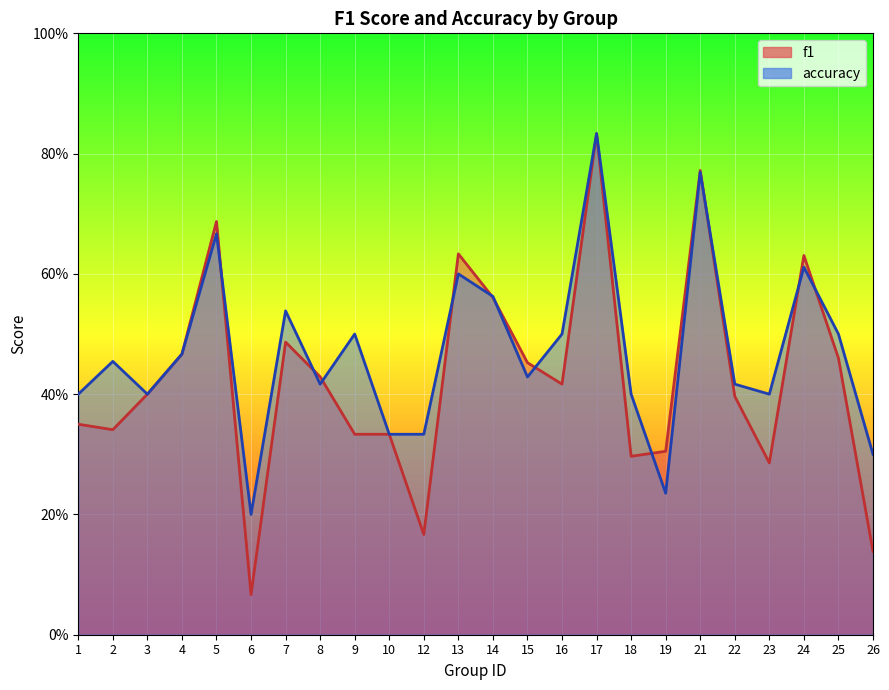

In accuracy, how many points are higher than both neighbors (excluding endpoints)?

8